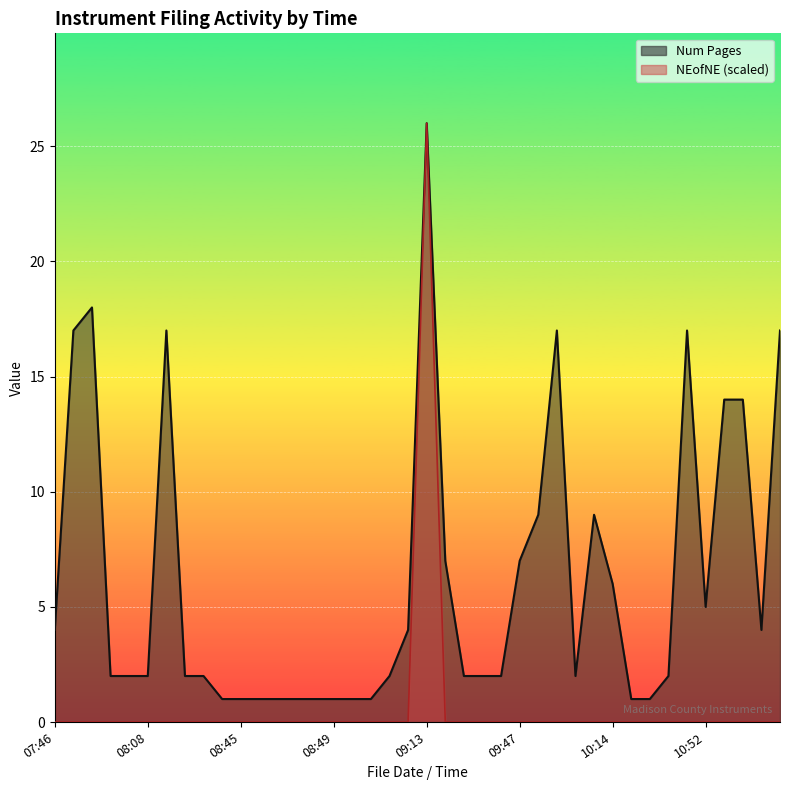

At which category does Num Pages reach its first local peak?

2024-07-01 07:47